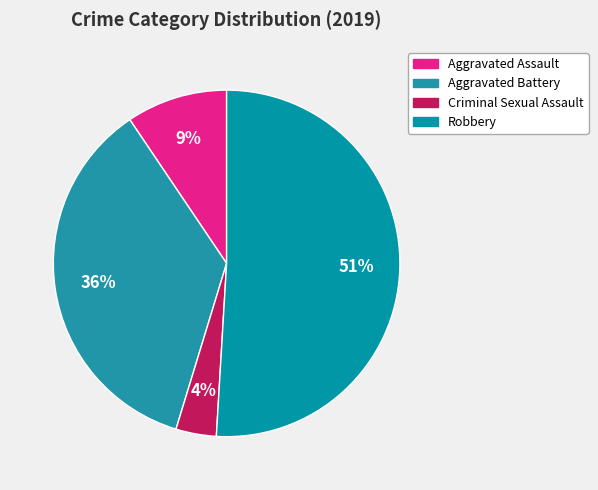

What percentage do Aggravated Battery and Robbery together represent?

86.8%